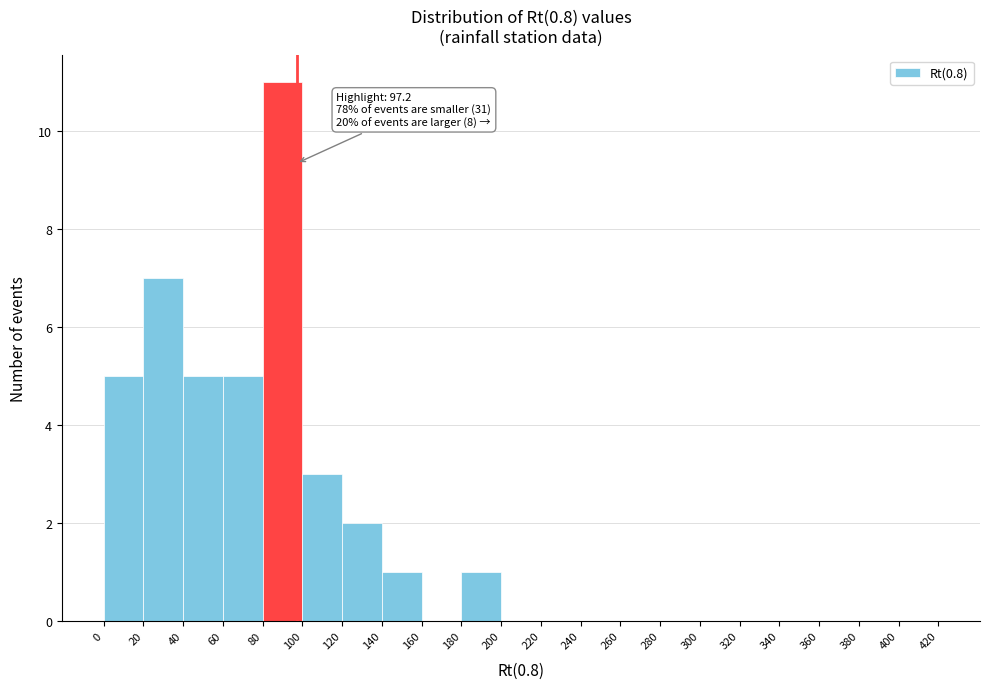

Which range on the x-axis has the tallest bar?

80 to 100